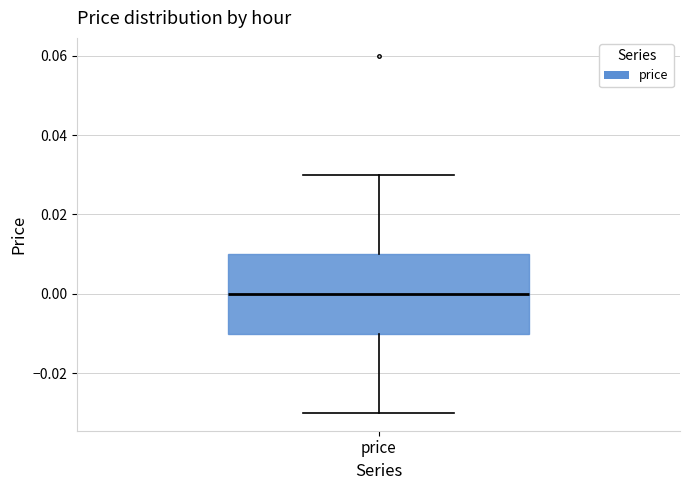

Where does the median line of the box for price sit on the y-axis? The values are not printed on the chart, so give them approximately, as read against the axis.

0.00